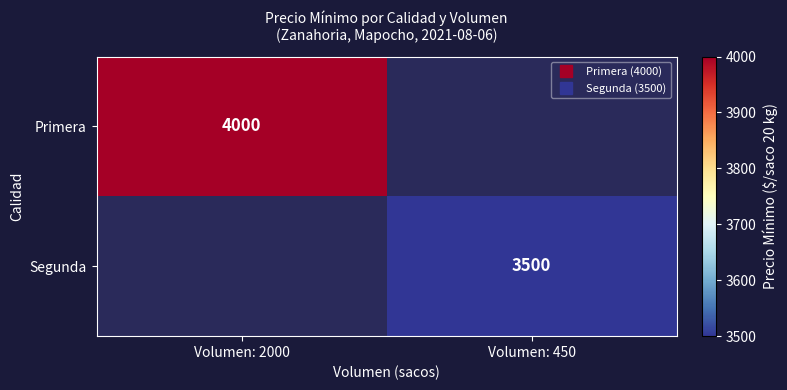

Rank the series by their average value, from highest to lowest.

Primera, Segunda